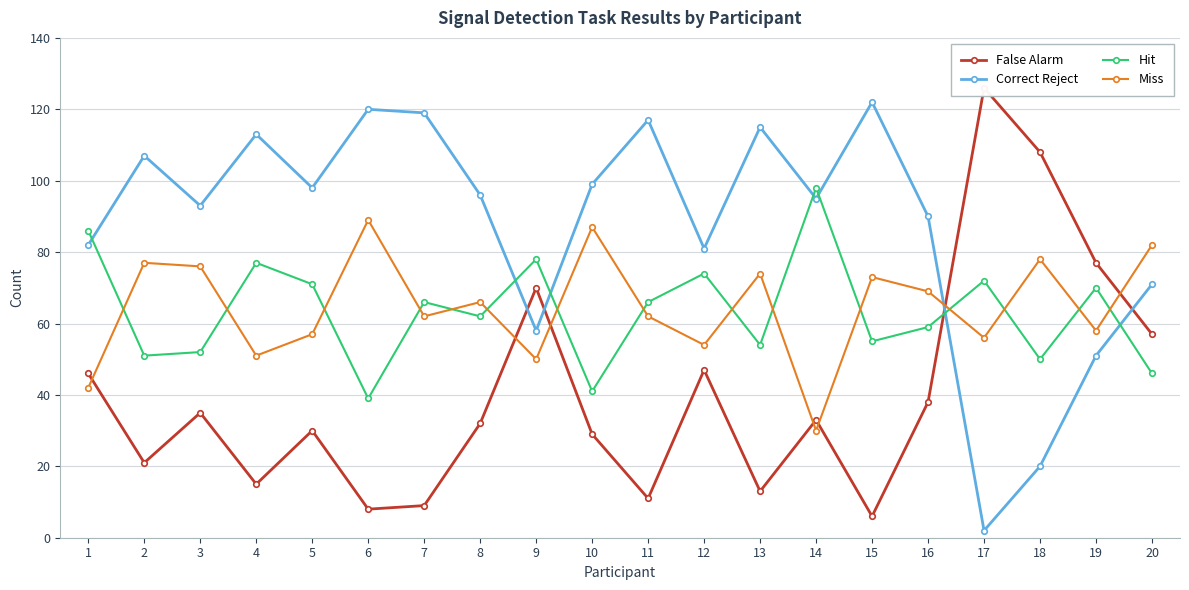

How many interior local valleys does the Hit series have?

7